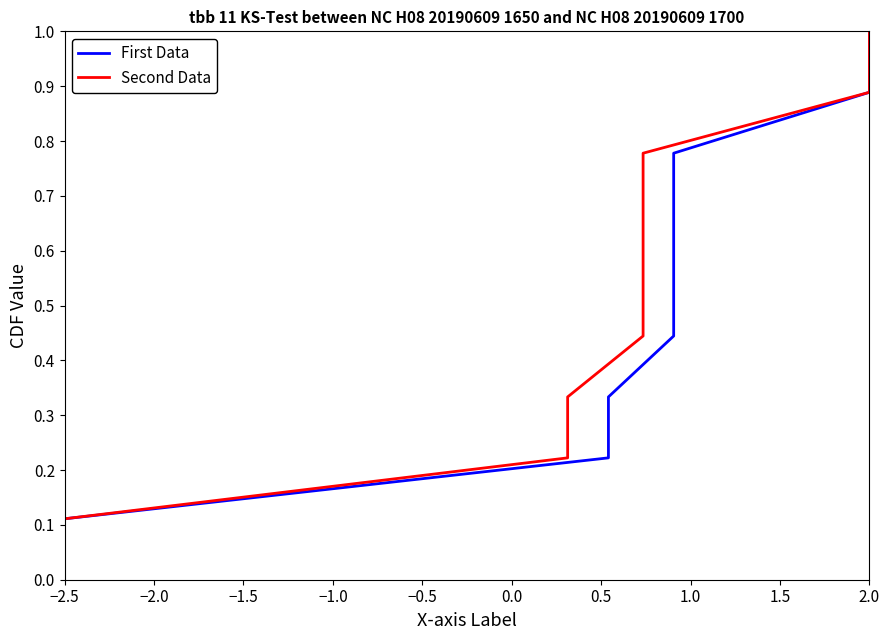

What is the lowest value of the First Data series?

0.1